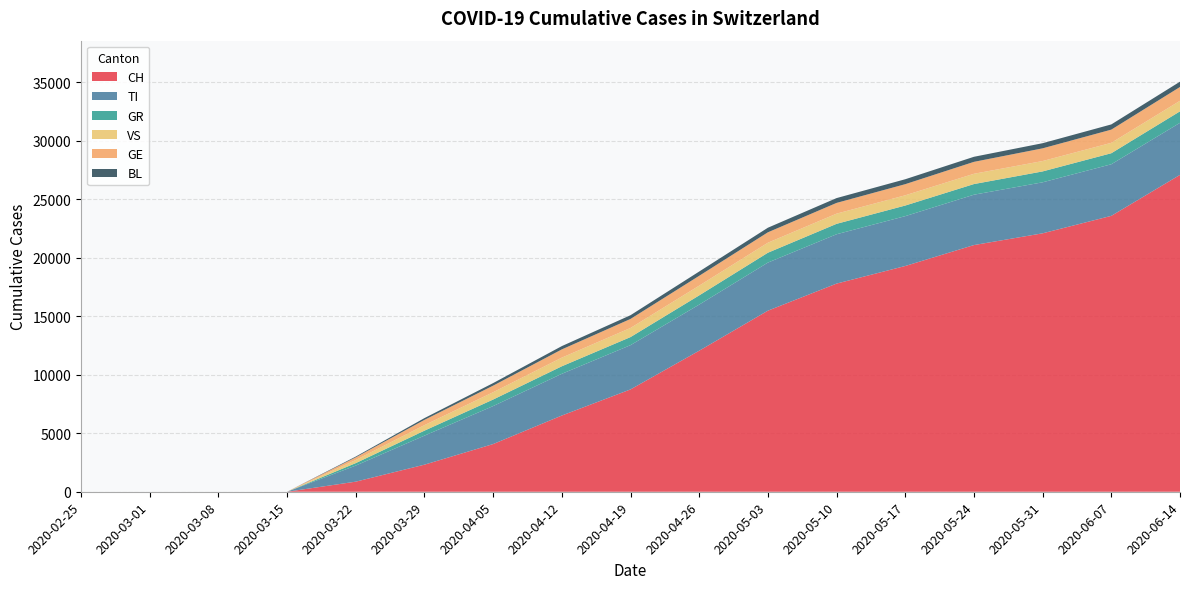

Reading left to right, what are all the values shown in this chart?

CH: 2020-02-25=0	2020-03-01=0	2020-03-08=0	2020-03-15=0	2020-03-22=862	2020-03-29=2314	2020-04-05=4075	2020-04-12=6513	2020-04-19=8744	2020-04-26=12051	2020-05-03=15472	2020-05-10=17786	2020-05-17=19290	2020-05-24=21078	2020-05-31=22082	2020-06-07=23574	2020-06-14=27076
TI: 2020-02-25=0	2020-03-01=0	2020-03-08=0	2020-03-15=0	2020-03-22=1374	2020-03-29=2480	2020-04-05=3246	2020-04-12=3564	2020-04-19=3782	2020-04-26=3939	2020-05-03=4108	2020-05-10=4215	2020-05-17=4259	2020-05-24=4303	2020-05-31=4358	2020-06-07=4409	2020-06-14=4448
GR: 2020-02-25=0	2020-03-01=0	2020-03-08=0	2020-03-15=0	2020-03-22=211	2020-03-29=426	2020-04-05=558	2020-04-12=644	2020-04-19=690	2020-04-26=789	2020-05-03=843	2020-05-10=891	2020-05-17=907	2020-05-24=910	2020-05-31=931	2020-06-07=942	2020-06-14=981
VS: 2020-02-25=0	2020-03-01=0	2020-03-08=0	2020-03-15=0	2020-03-22=267	2020-03-29=472	2020-04-05=625	2020-04-12=739	2020-04-19=779	2020-04-26=831	2020-05-03=855	2020-05-10=870	2020-05-17=875	2020-05-24=878	2020-05-31=887	2020-06-07=889	2020-06-14=901
GE: 2020-02-25=0	2020-03-01=0	2020-03-08=0	2020-03-15=0	2020-03-22=225	2020-03-29=450	2020-04-05=562	2020-04-12=703	2020-04-19=770	2020-04-26=840	2020-05-03=889	2020-05-10=918	2020-05-17=950	2020-05-24=1019	2020-05-31=1085	2020-06-07=1127	2020-06-14=1179
BL: 2020-02-25=0	2020-03-01=0	2020-03-08=0	2020-03-15=0	2020-03-22=67	2020-03-29=151	2020-04-05=218	2020-04-12=282	2020-04-19=319	2020-04-26=367	2020-05-03=392	2020-05-10=412	2020-05-17=421	2020-05-24=433	2020-05-31=439	2020-06-07=446	2020-06-14=454